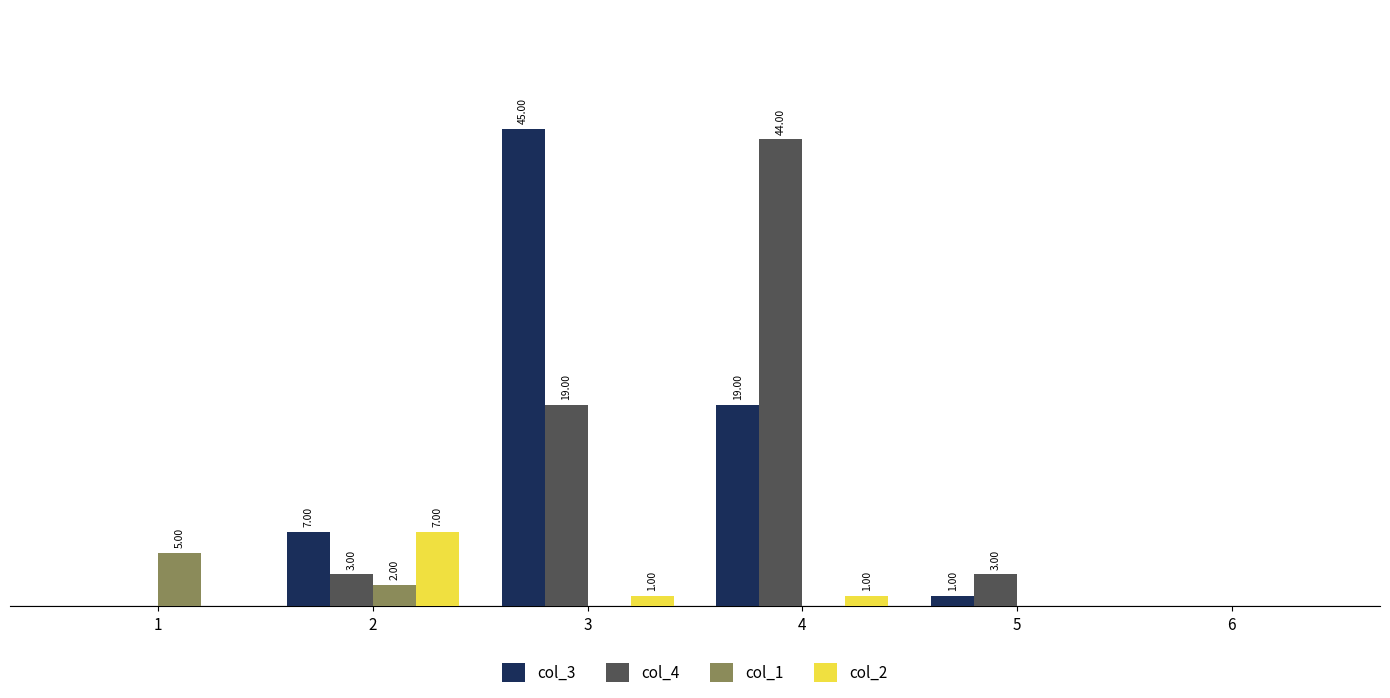

Which series changed the most between 3 and 4?

col_3